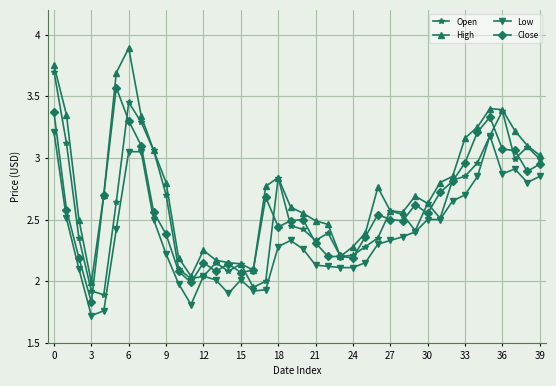

True or false: Low and High cross at least once.

False